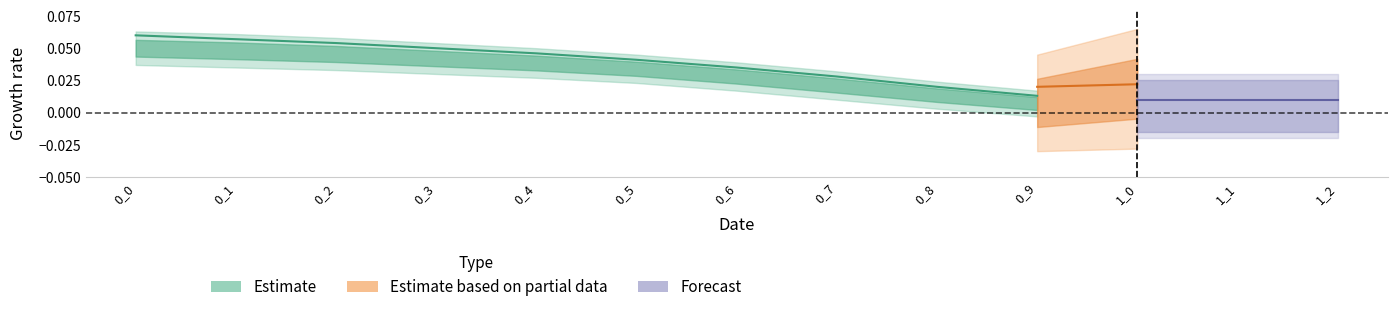

True or false: 0_0_0 and 0_1_0 cross at least once.

False